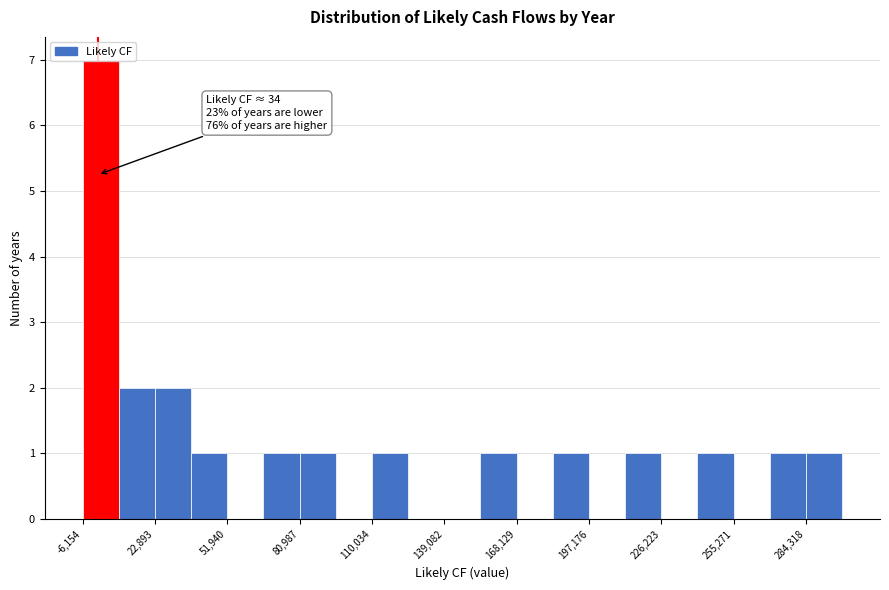

Read against the x-axis, roughly where is the centre of the tallest bar?

0